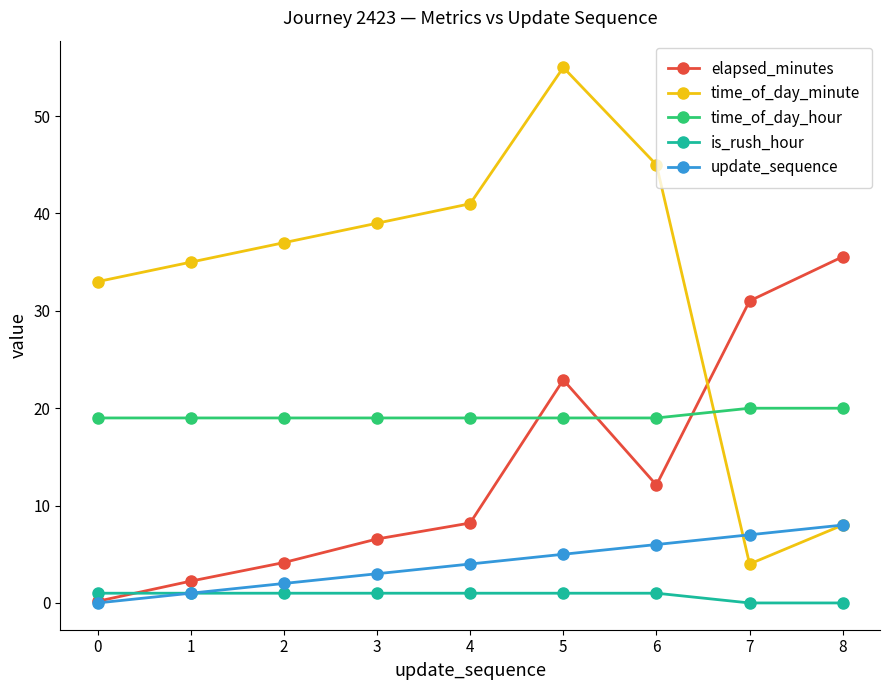

The value of elapsed_minutes at 4 is 8.2. True or false?

True